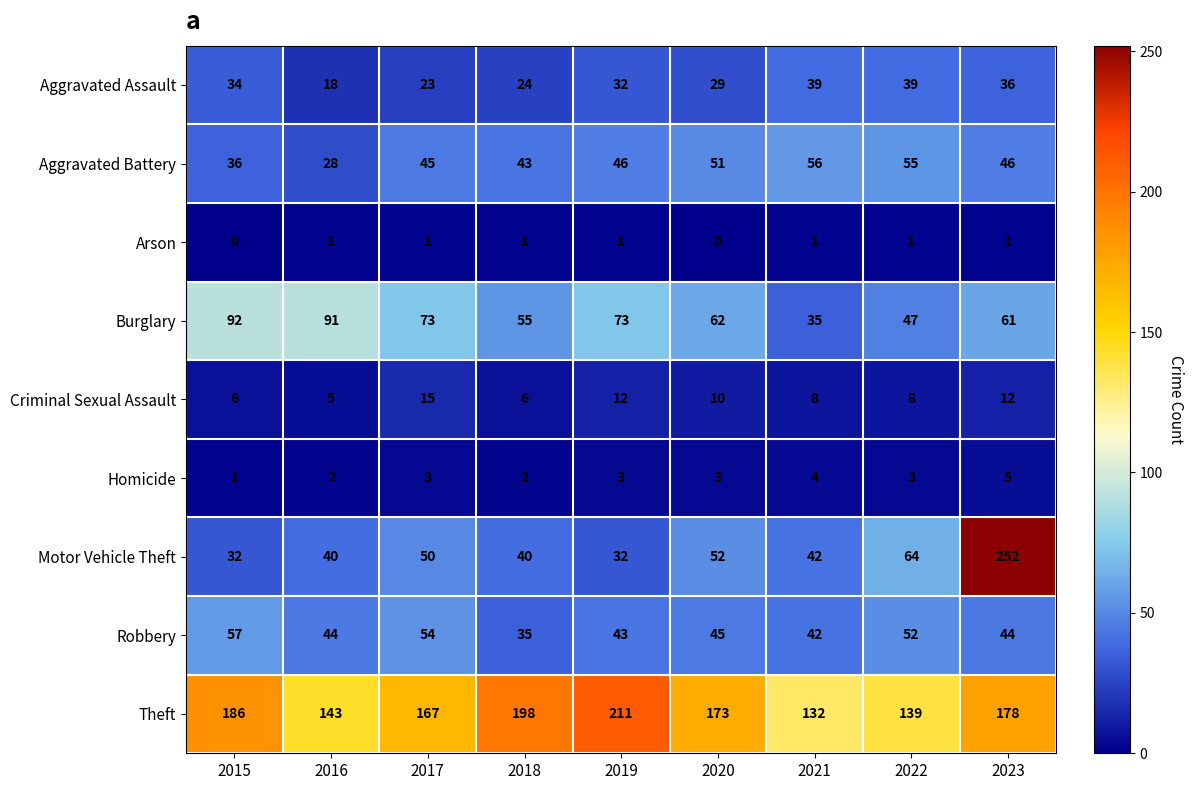

What is the spread (max minus min) of values at 2021?

131